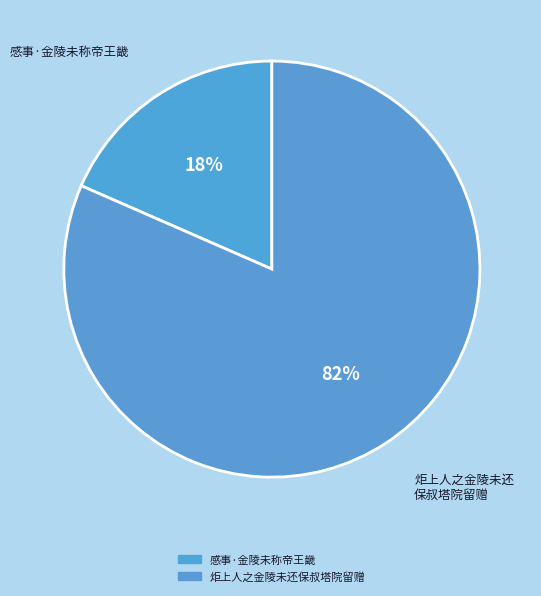

To the nearest percent, what portion does 感事·金陵未称帝王畿 represent?

18%